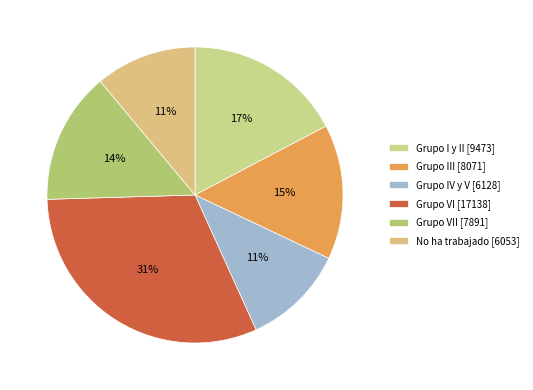

Is there a majority slice in this chart?

No